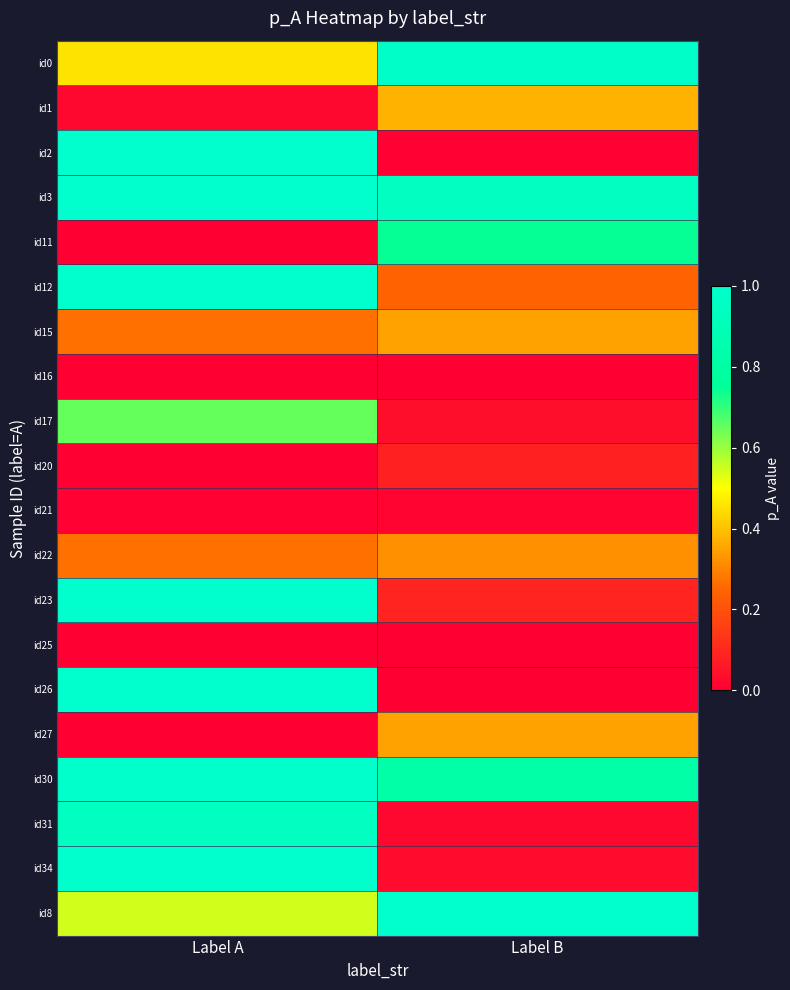

Rank the series at Label B from highest to lowest value.

id8, id0, id3, id30, id11, id1, id15, id27, id22, id12, id23, id20, id17, id34, id31, id21, id2, id16, id26, id25